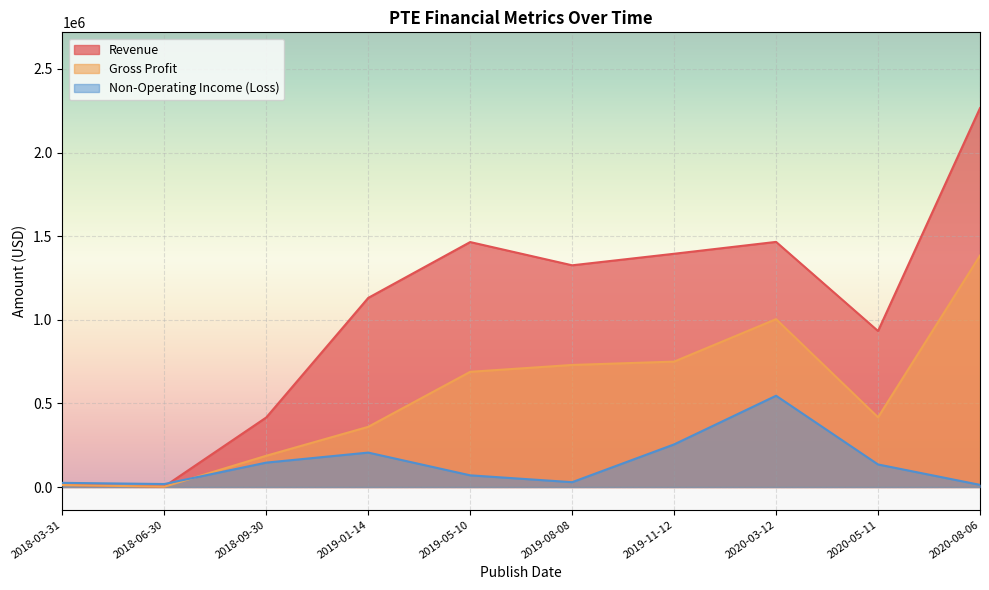

How many intersections are there between Non-Operating Income (Loss) and Revenue?

1